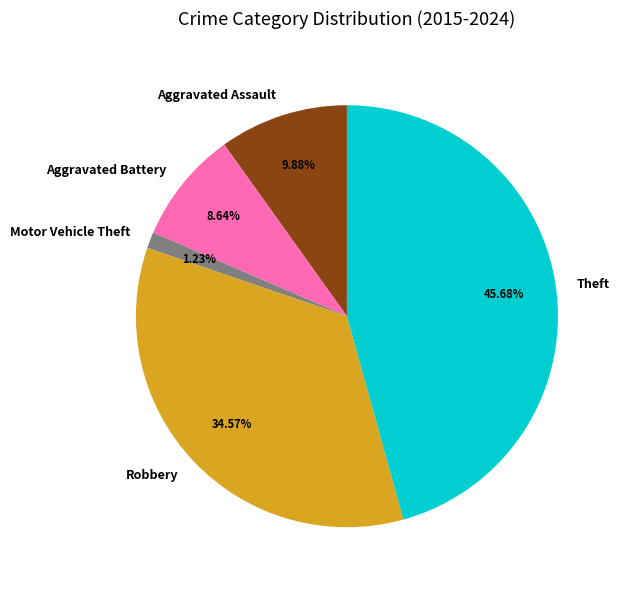

Count the number of slices in the pie.

5